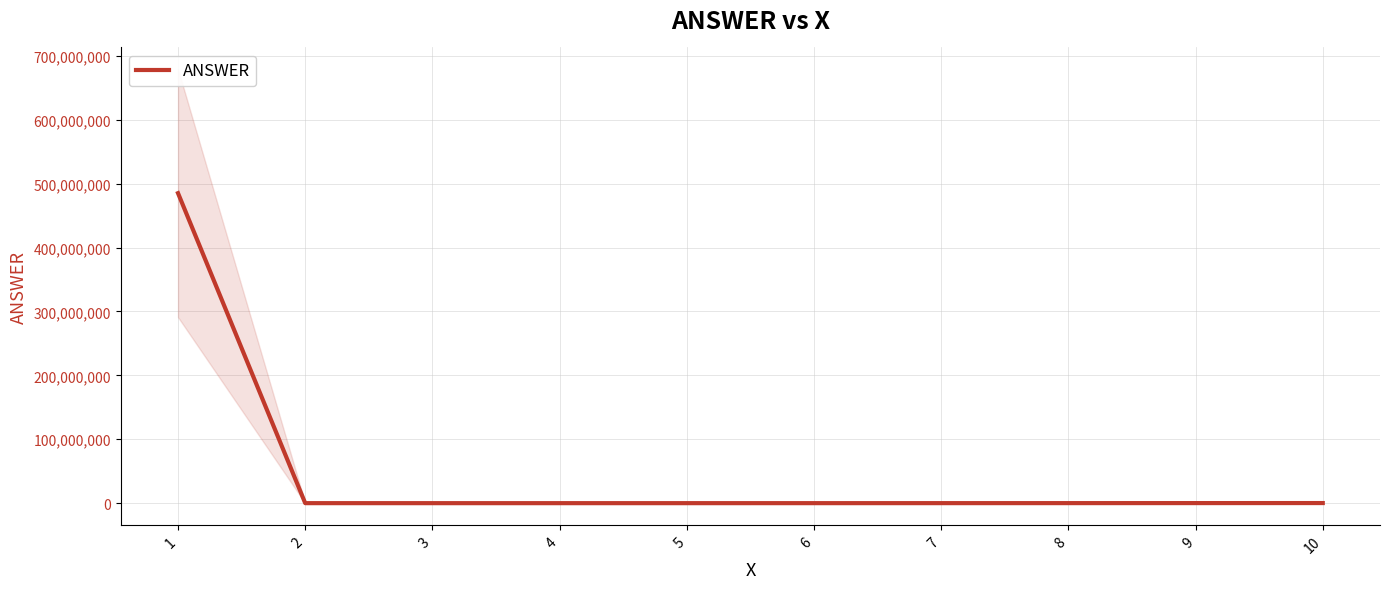

What is the value of the 8th point from the left?

64007.4